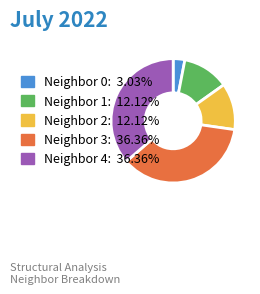

Is there a majority slice in this chart?

No